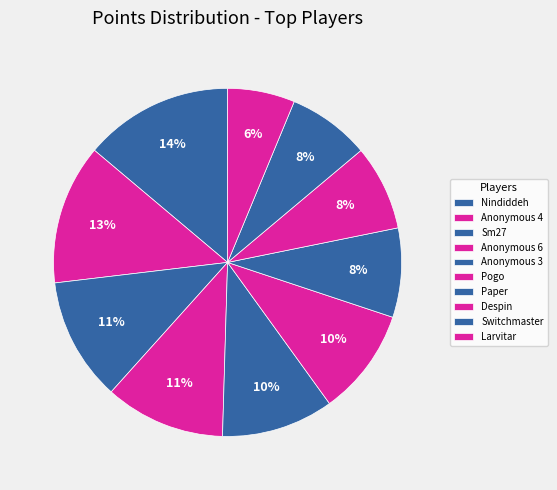

To the nearest percent, what percentage of the pie is Anonymous 3?

10%